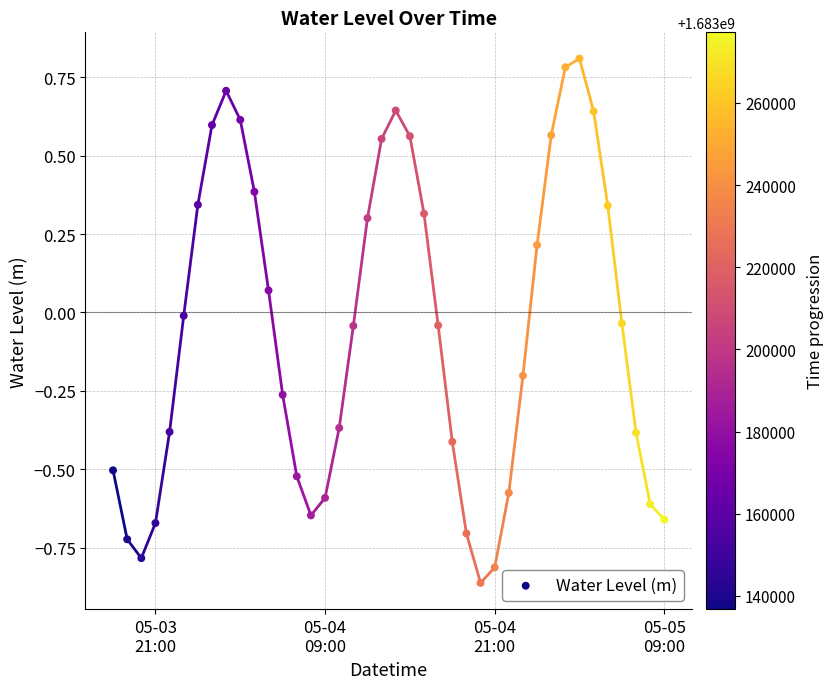

What is the range of X values (max minus min)?

1.6